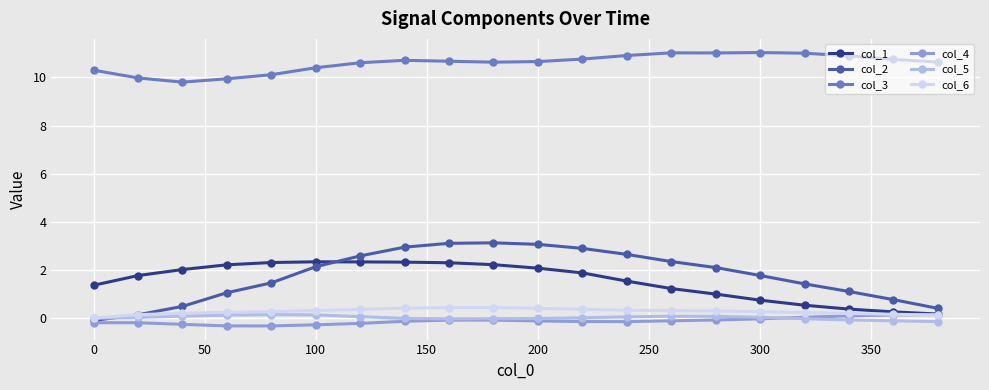

How many series are shown in this chart?

6